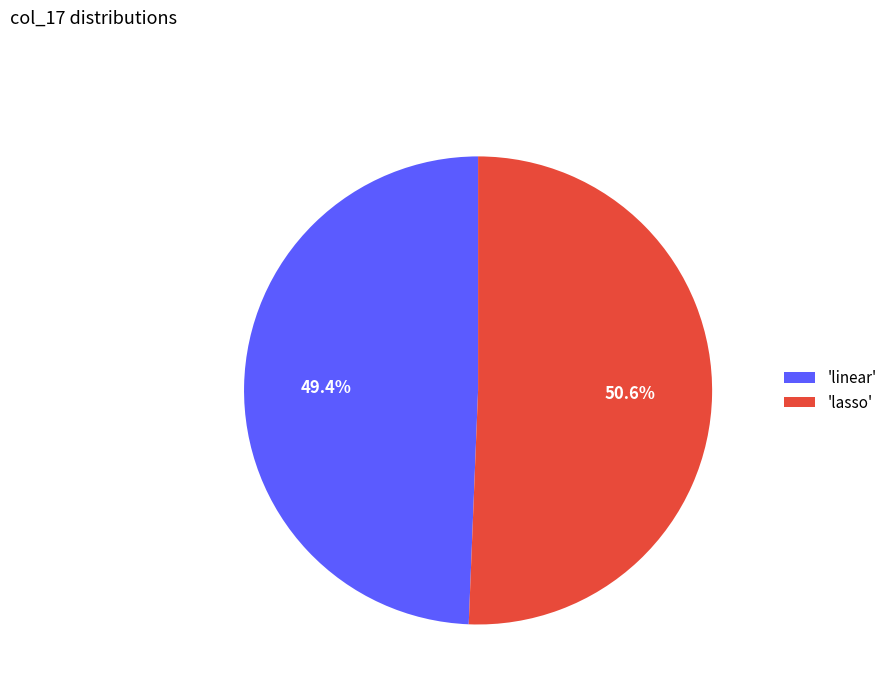

What is the largest slice in the pie chart?

'lasso'